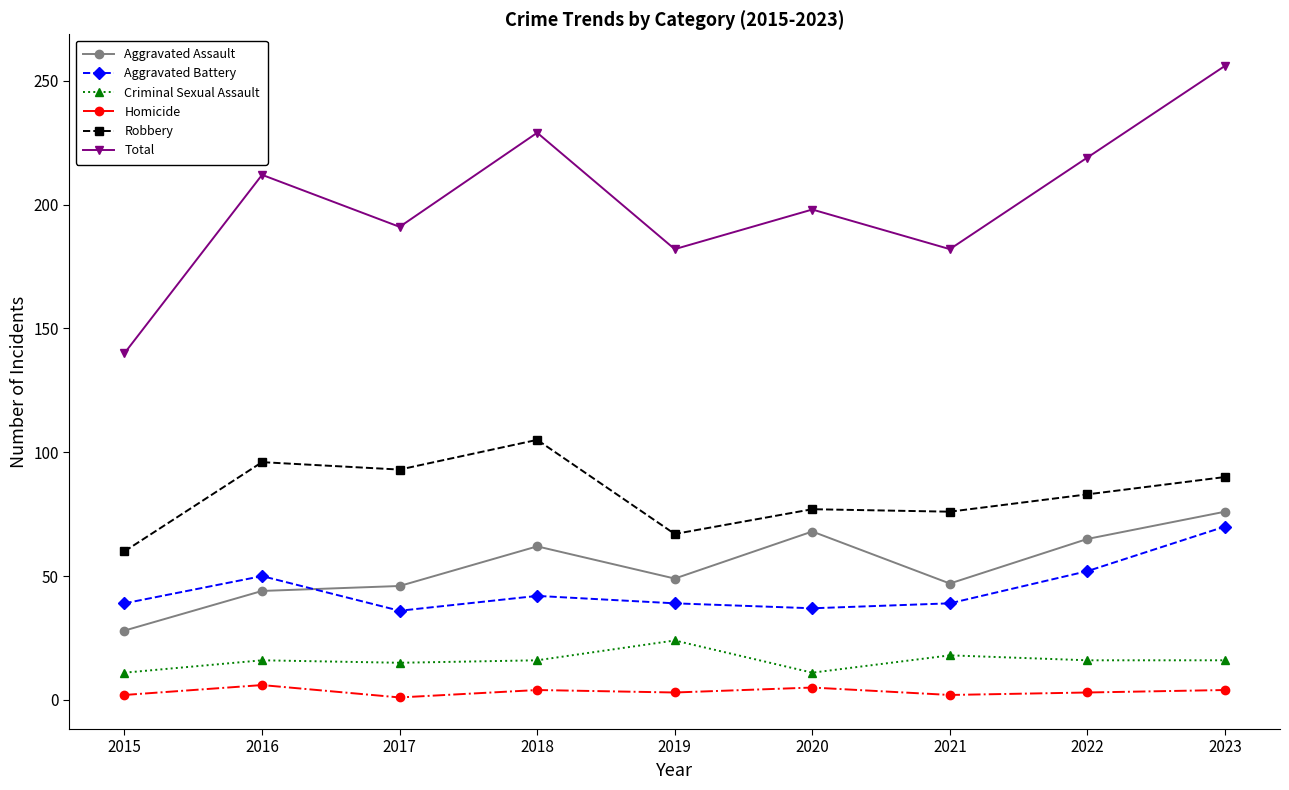

True or false: Aggravated Battery has a value of 21 at 2015.

False